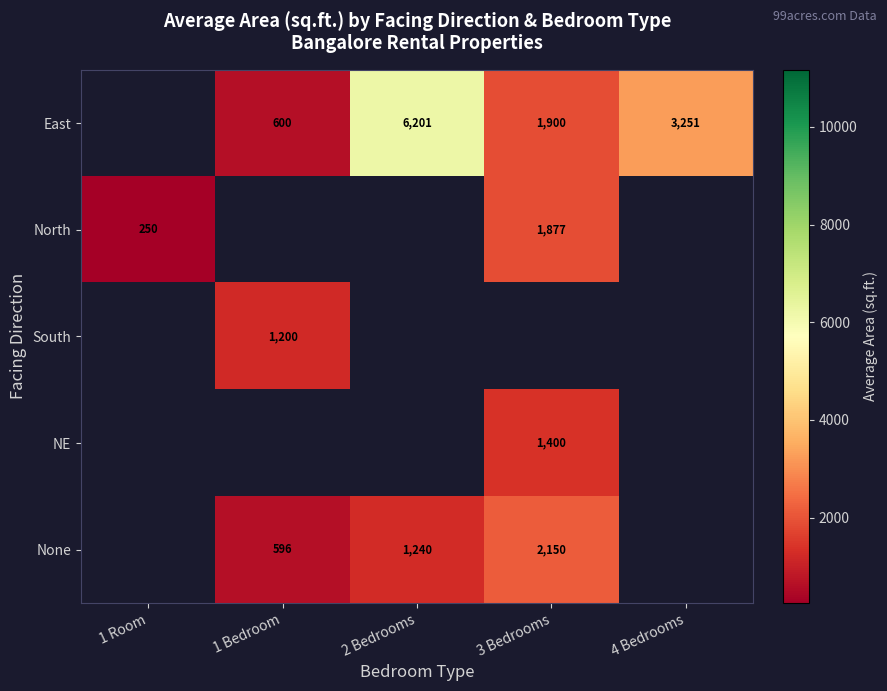

True or false: NE has a value of 2269 at 3 Bedrooms.

False